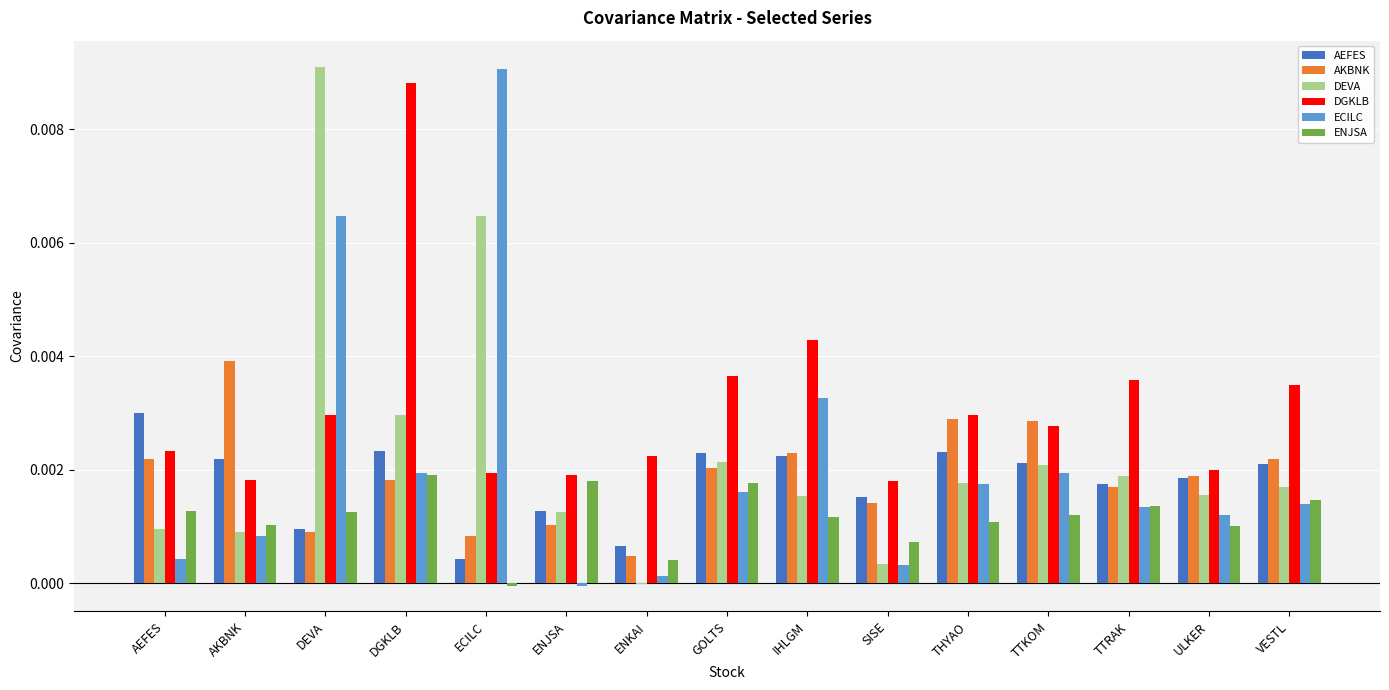

True or false: ENJSA has a value of 0.0 at TTRAK.

True